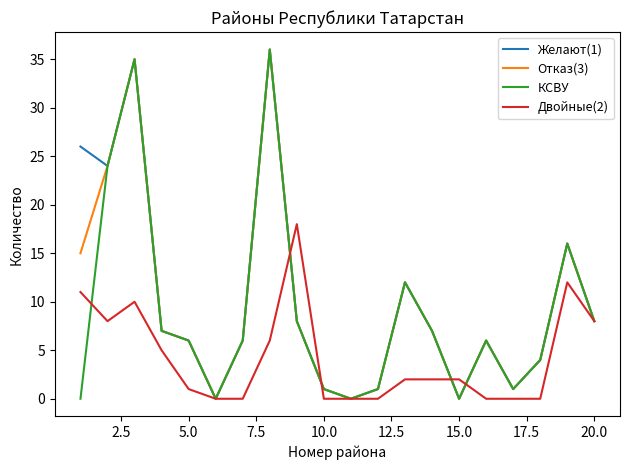

What is the maximum value for КСВУ?

36